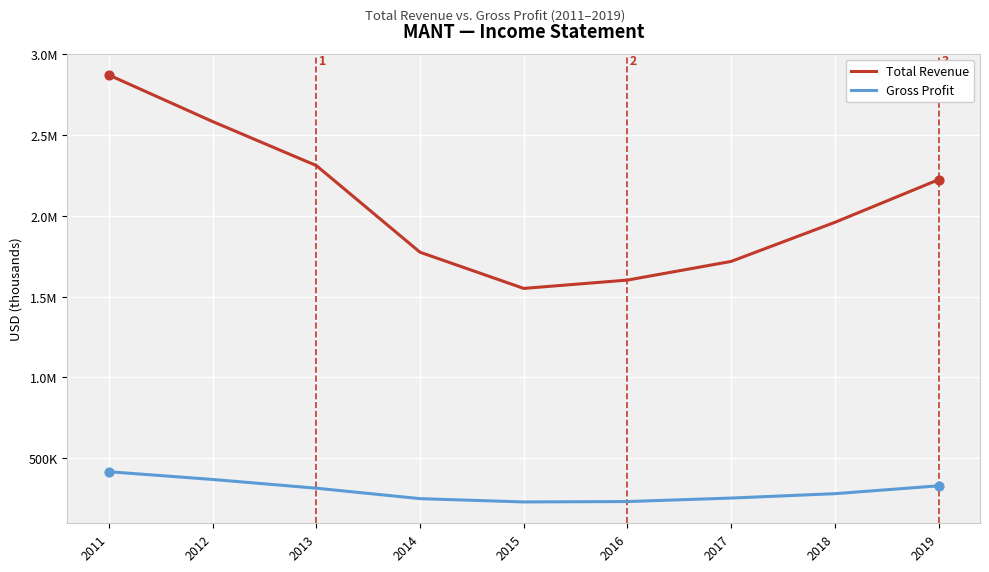

What is the total value across all series at 2018?

2239100